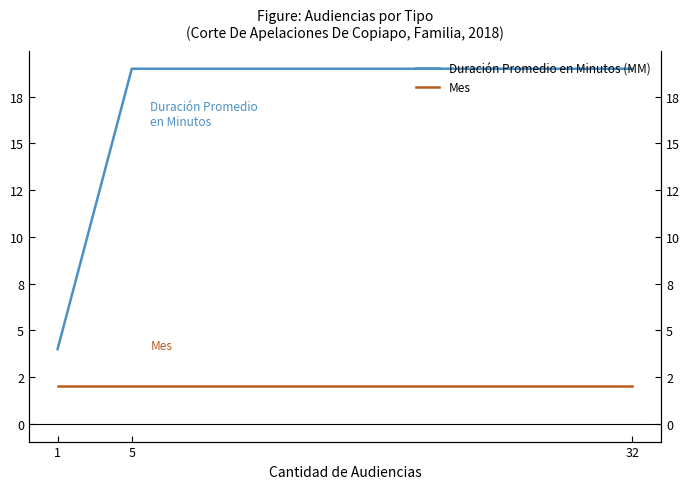

Which category has the highest value in the Duración Promedio en Minutos (MM) series?

32